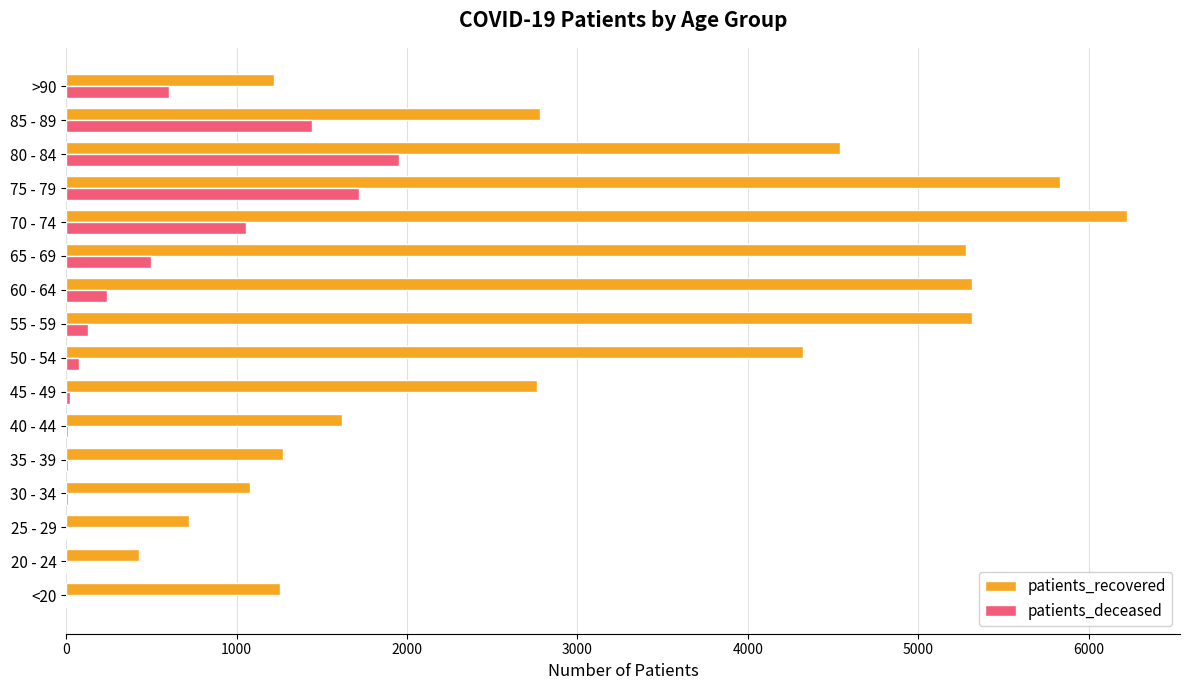

Which label corresponds to the largest value in the chart?

70 - 74